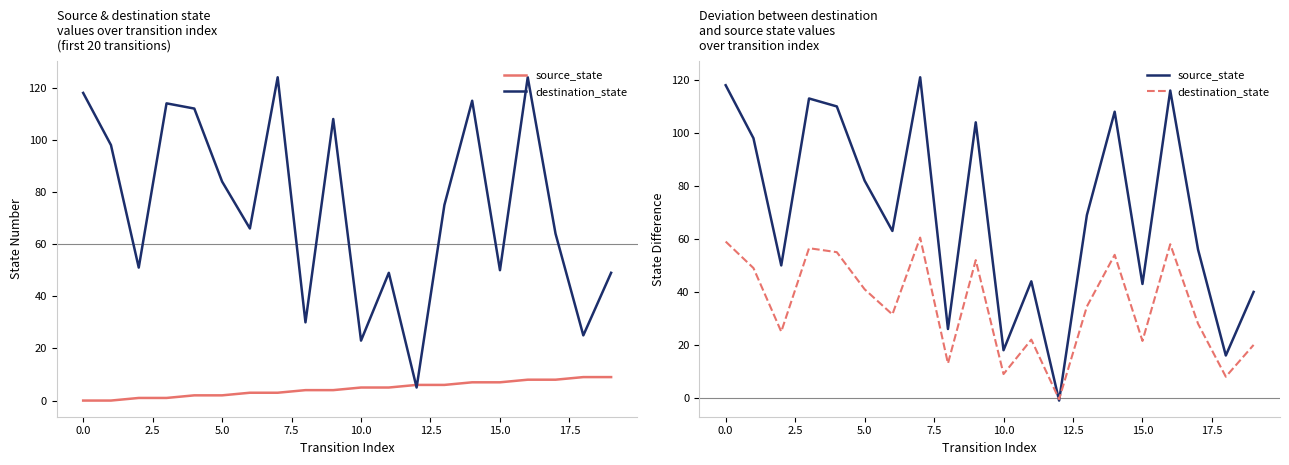

True or false: source_state has more than 1 points higher than both neighbors.

True